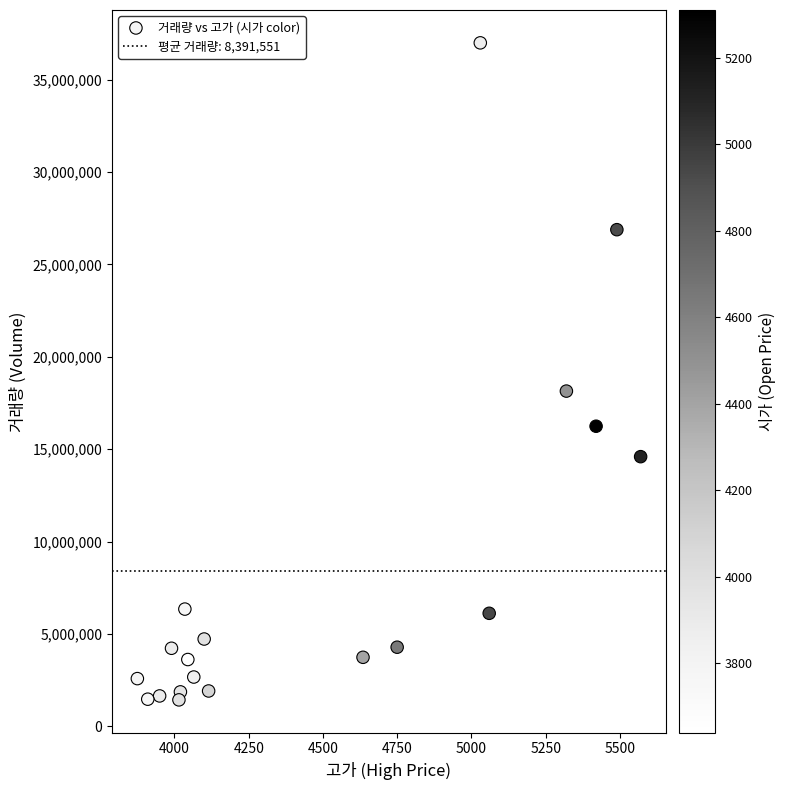

What Y value in the scatter plot is closest to 19209034?

18141481